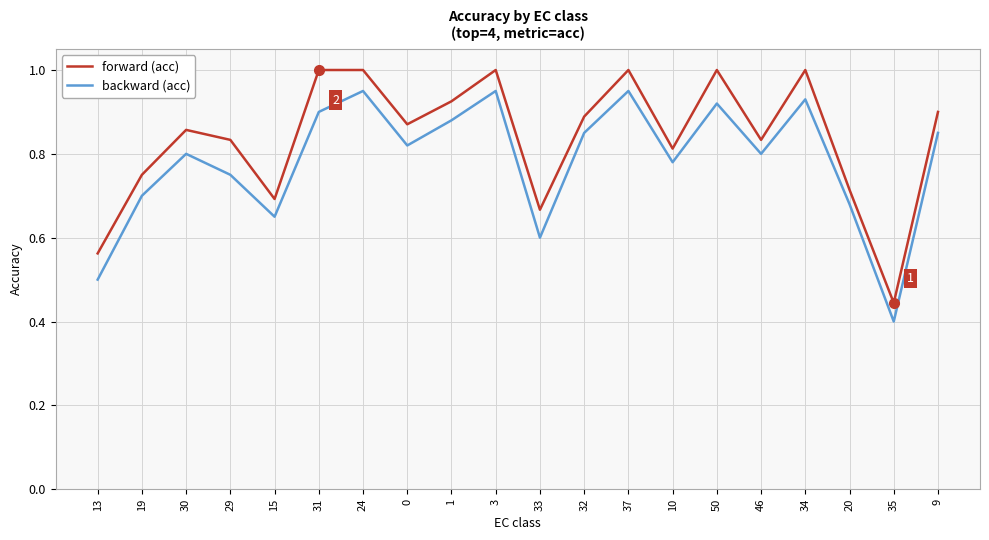

How many interior local peaks does the backward (acc) series have?

6